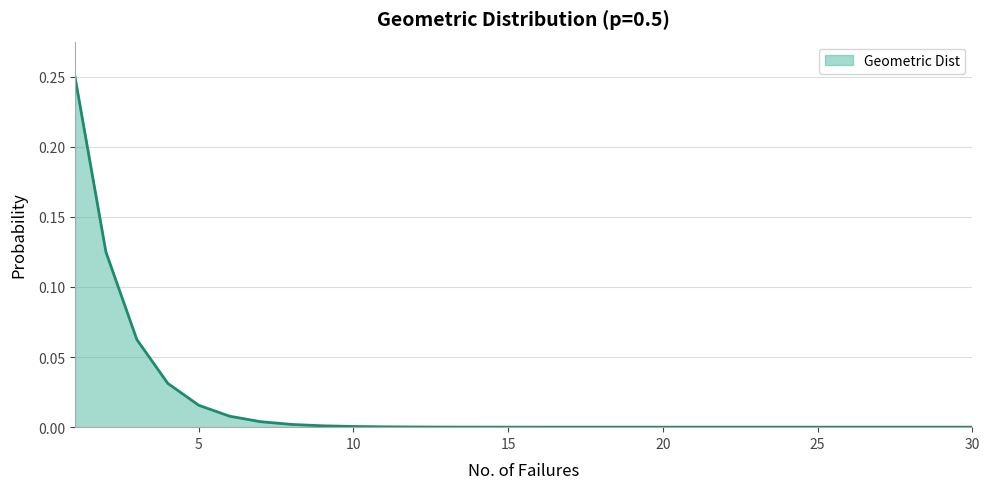

What is the sum of all values?

0.5